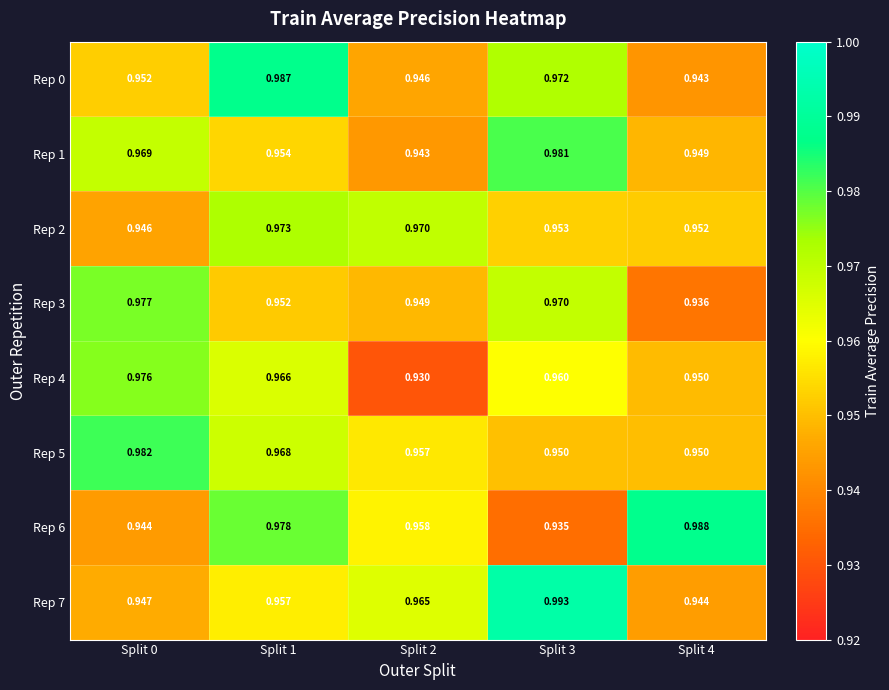

What is the total value across all series at Split 4?

7.6